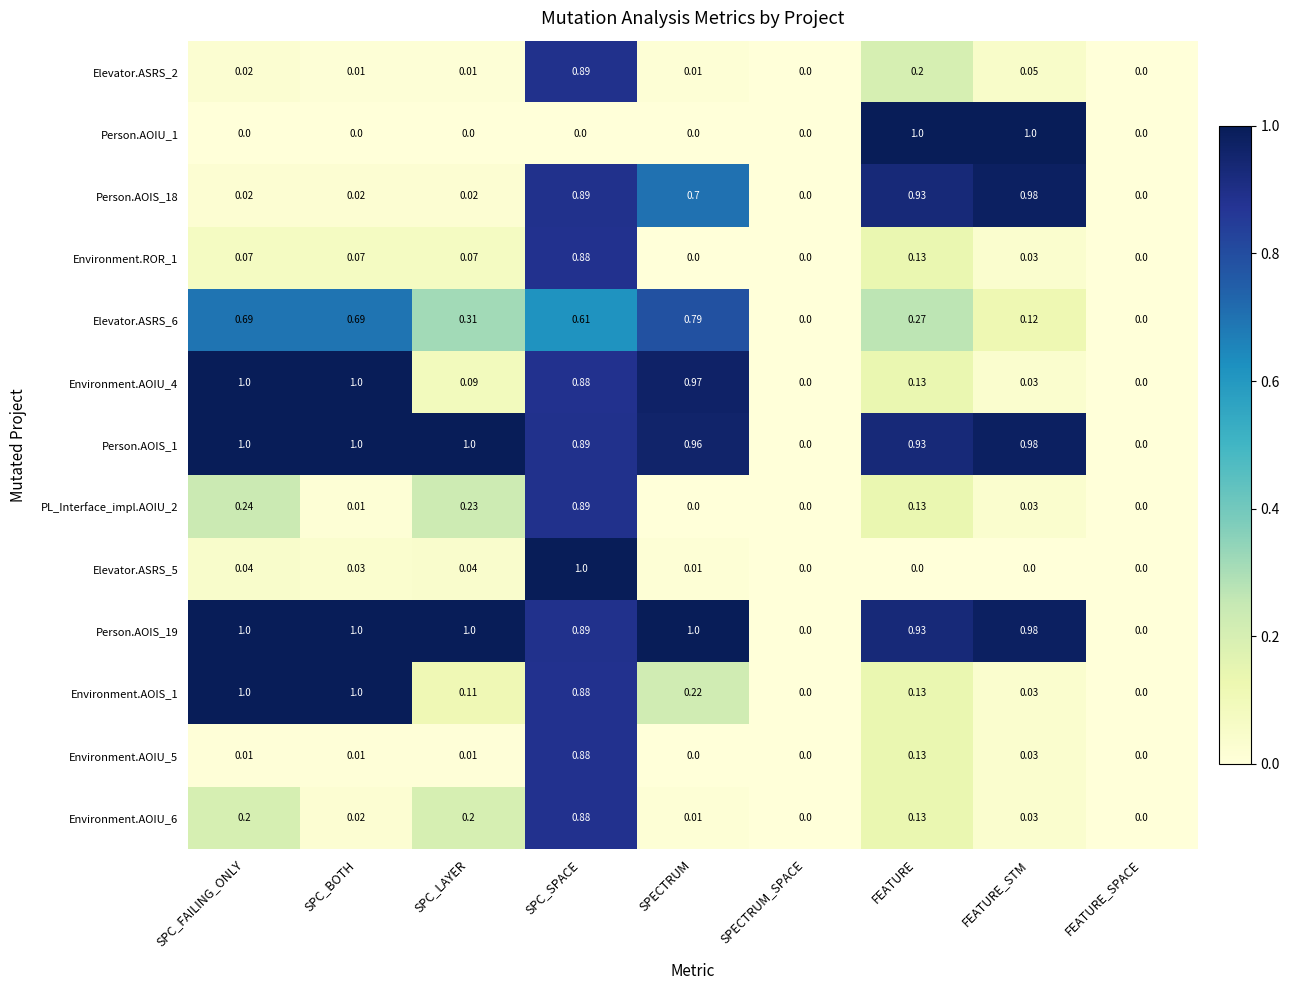

At which label does Elevator.ASRS_6 reach its peak?

SPECTRUM